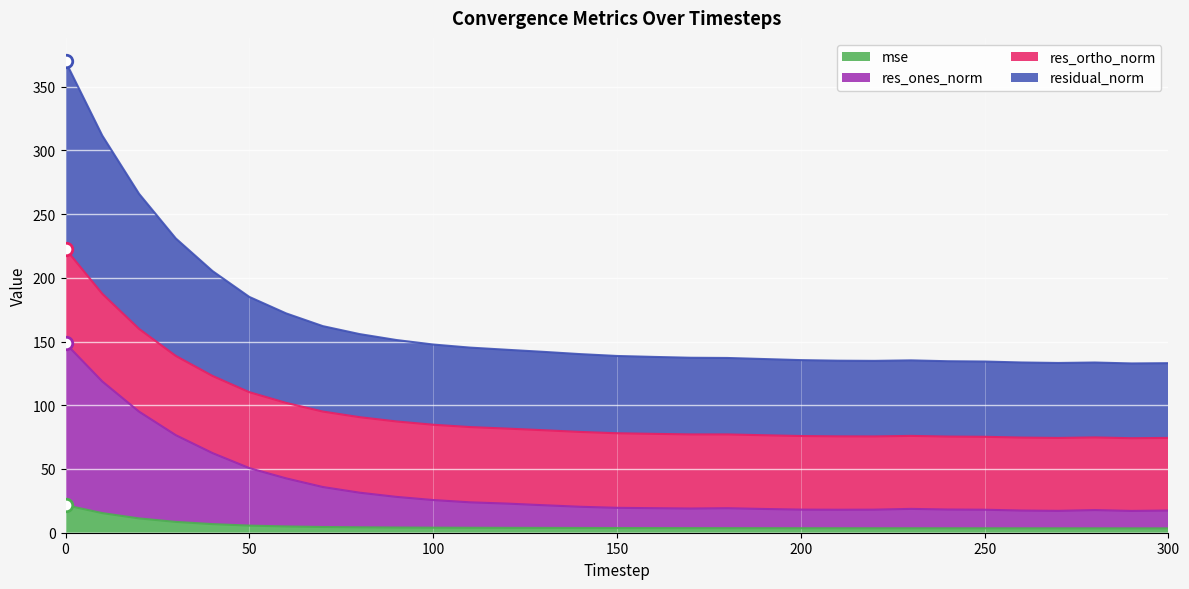

True or false: mse has more than 1 interior local peaks.

False